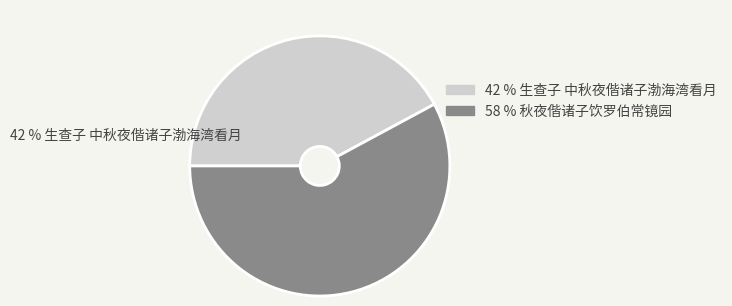

How many segments does this pie chart have?

2